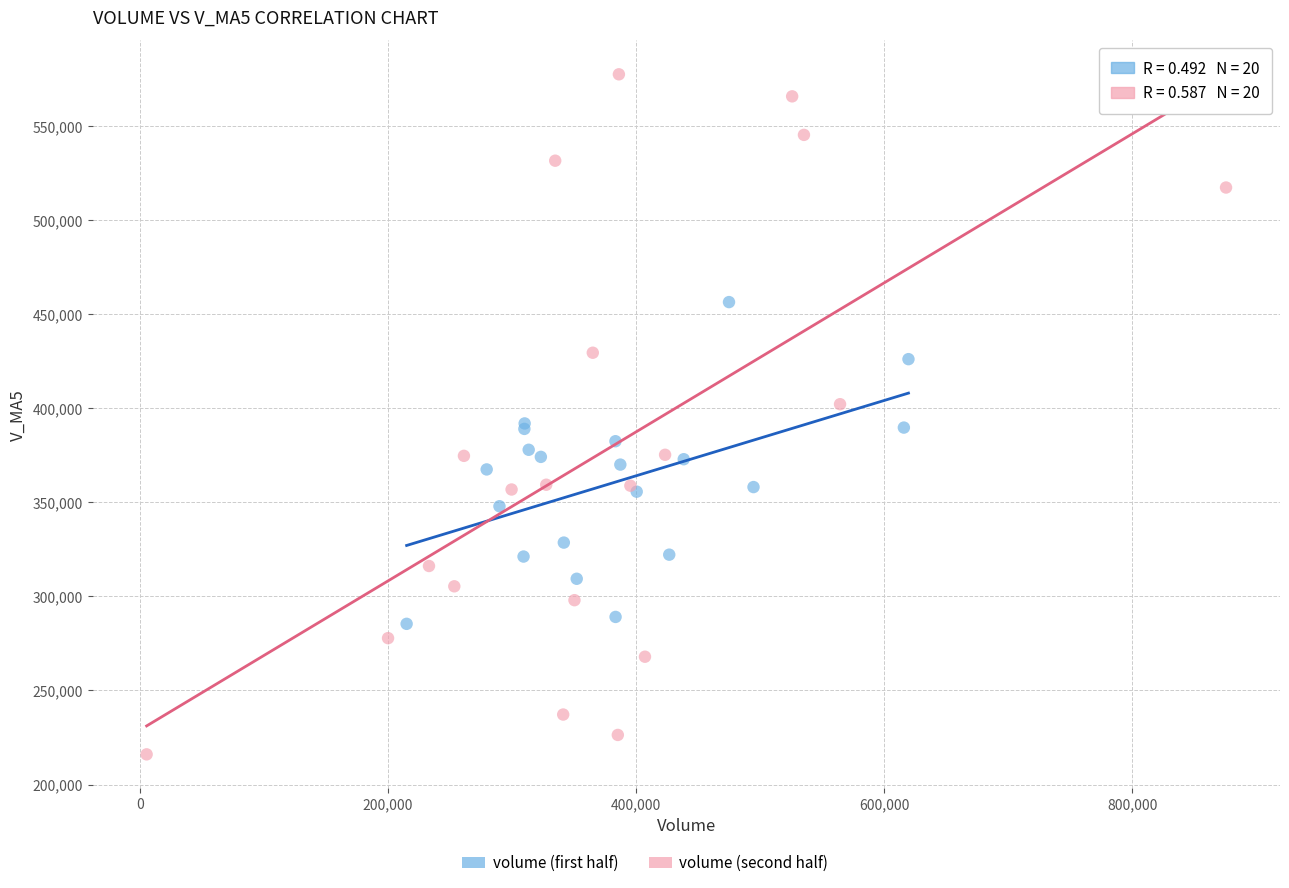

Which series reaches the maximum Y coordinate?

volume (second half)